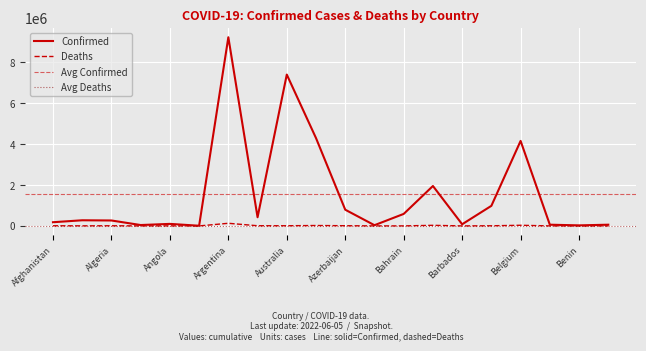

Rank the series by their average value, from highest to lowest.

Confirmed, Deaths